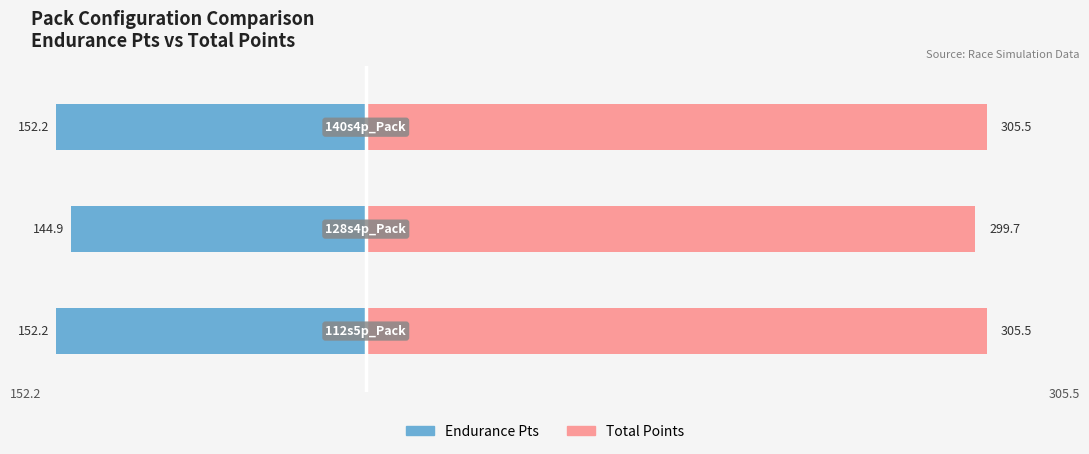

Reading right to left, transcribe all the data shown in this chart.

Endurance Pts: -152.2	-144.9	-152.2
Total Points: 305.5	299.7	305.5